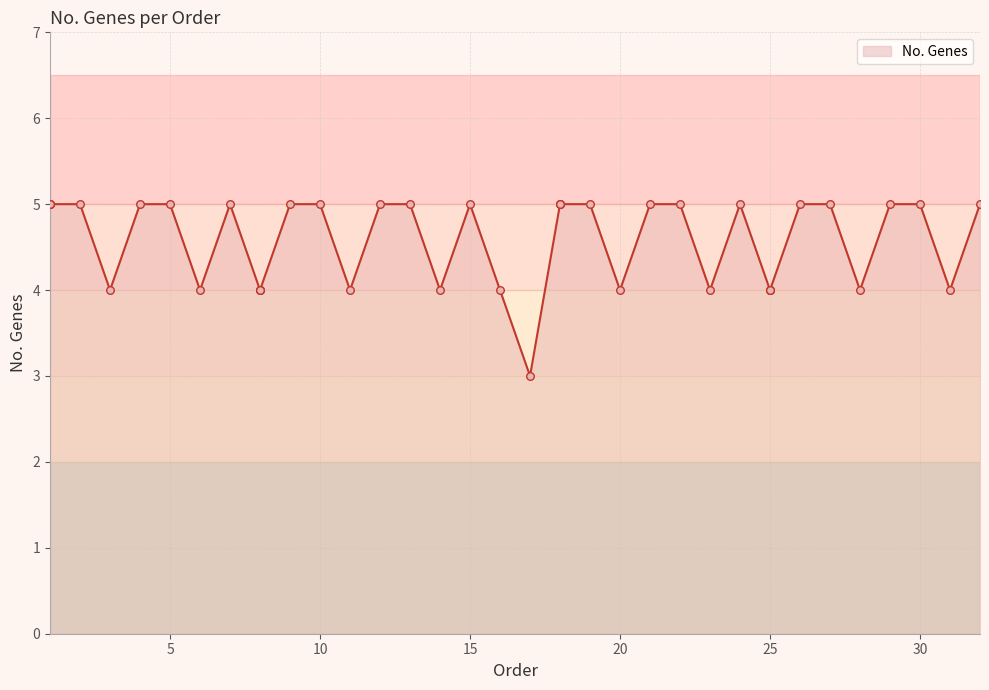

Which has a higher value, 30 or 9?

30